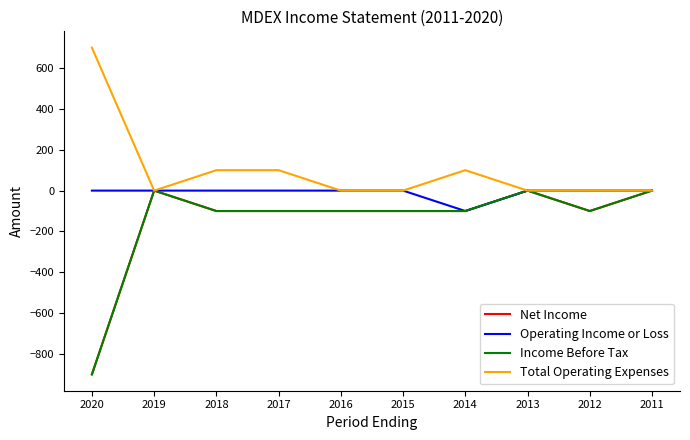

What is the sum of the Operating Income or Loss values at 2012 and 2014?

-100